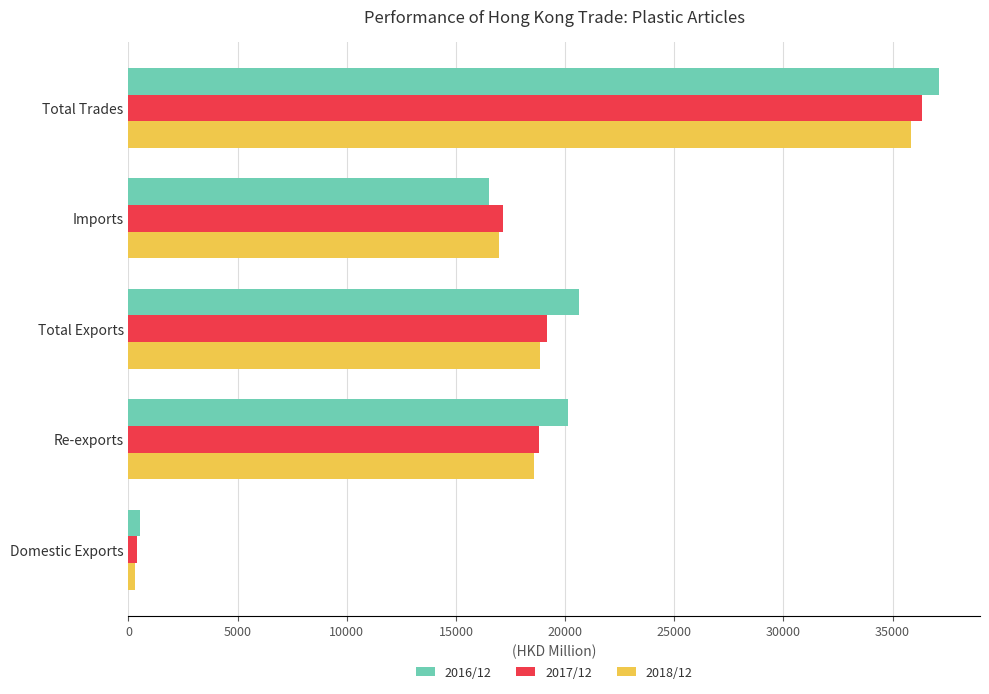

What is the average value of the 2018/12 series?

18115.7